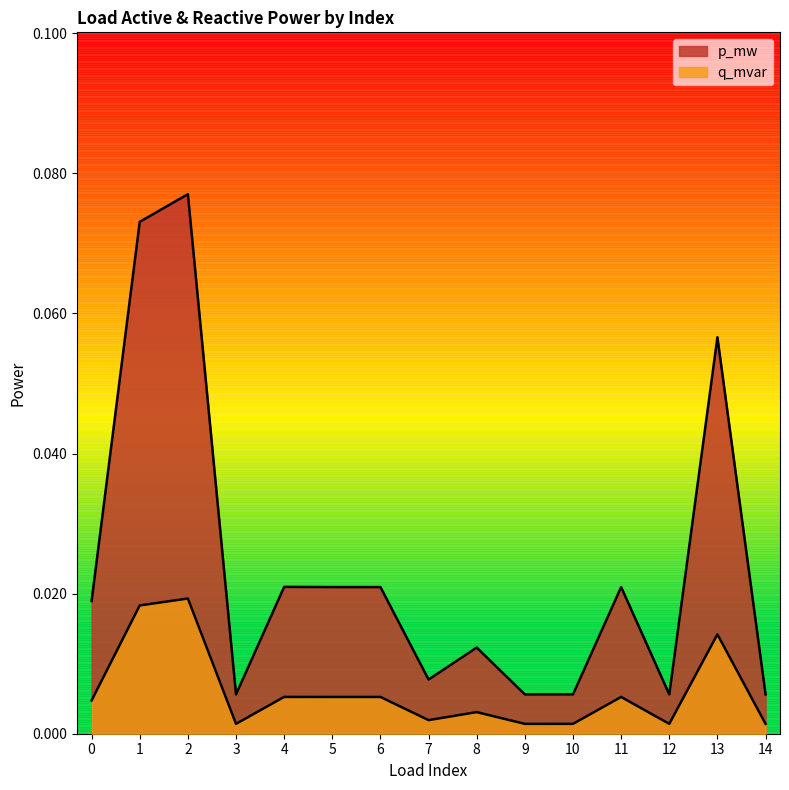

At which label does q_mvar reach its peak?

2